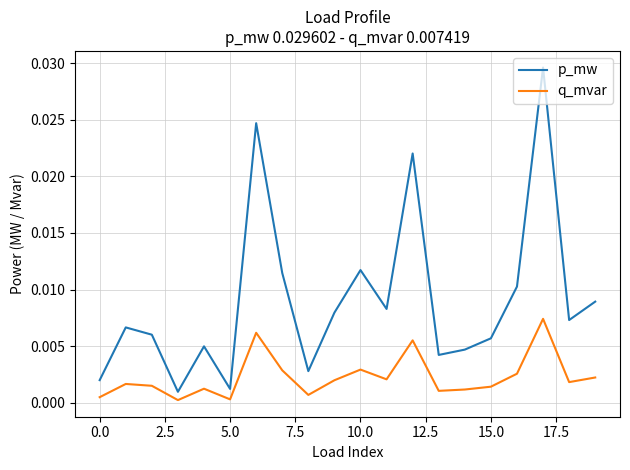

Rank the series by their average value, from highest to lowest.

p_mw, q_mvar